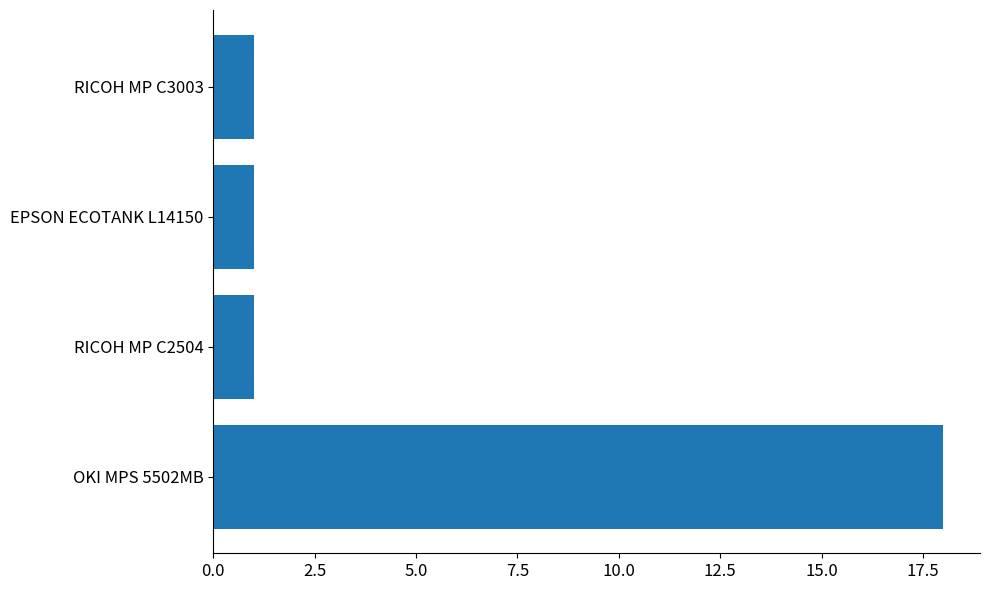

Reading bottom to top, what are all the values shown in this chart?

OKI MPS 5502MB=18	RICOH MP C2504=1	EPSON ECOTANK L14150=1	RICOH MP C3003=1